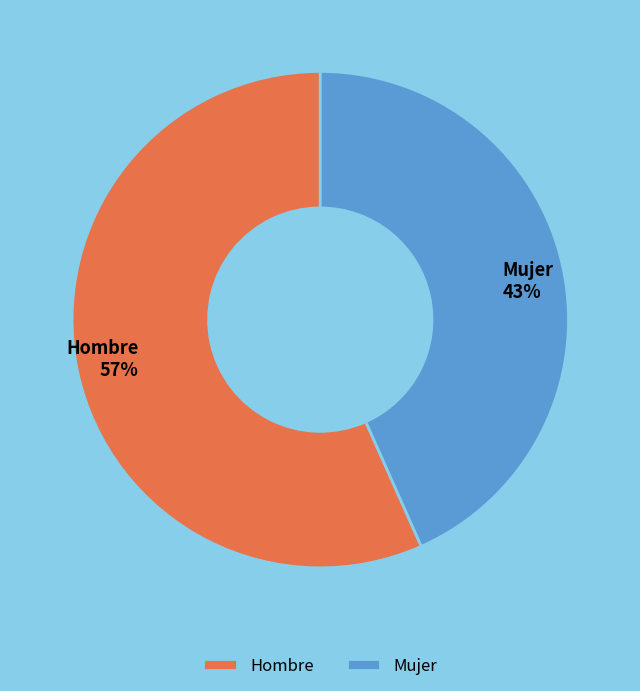

Is there a majority slice in this chart?

Yes